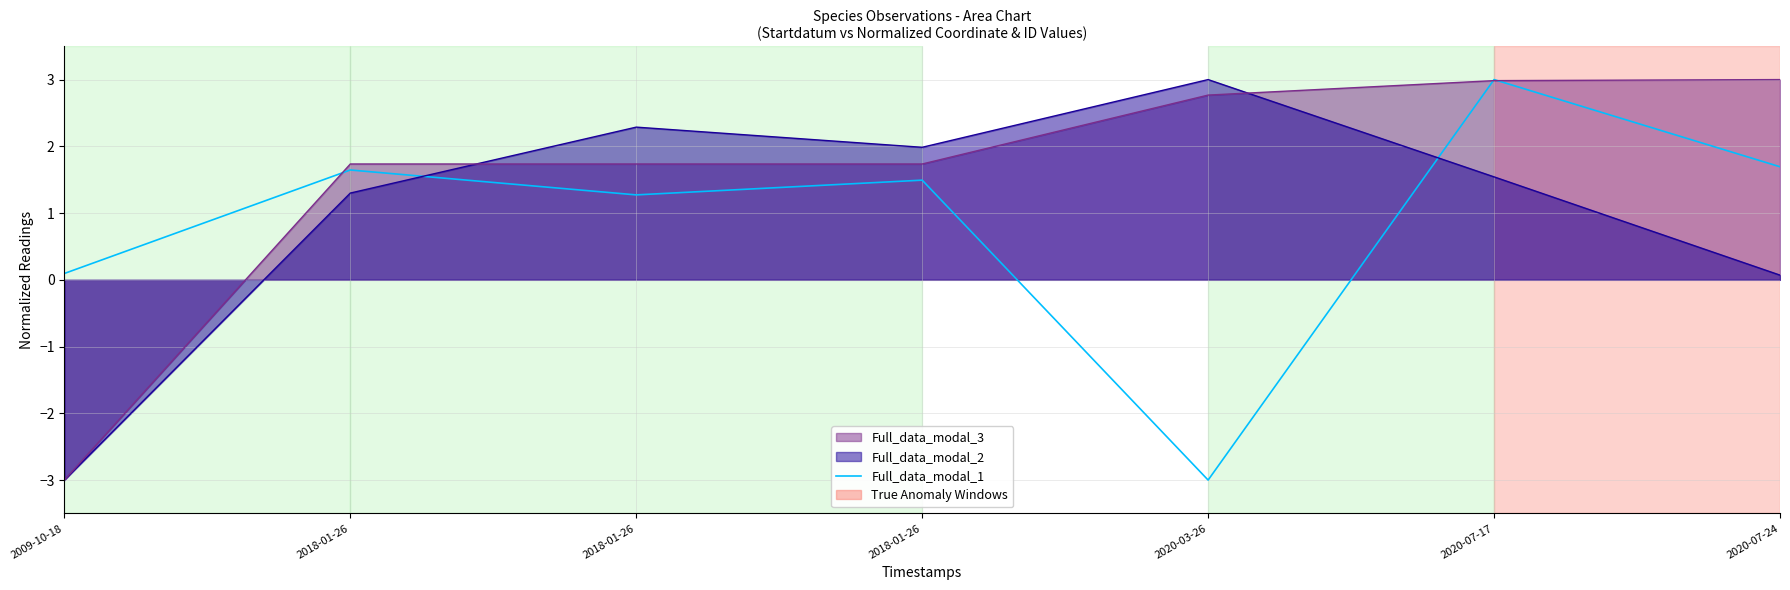

How many interior local peaks (higher than both neighbors) does the data have?

3